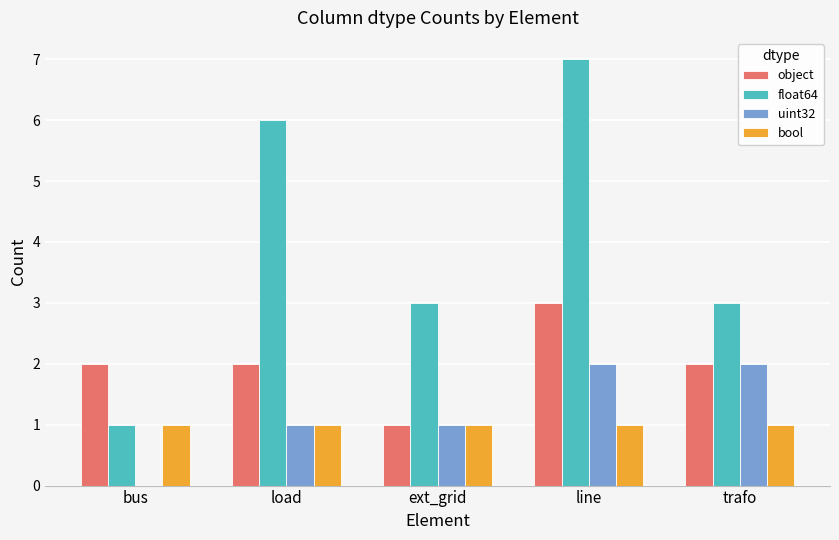

What is the sum of all uint32 values?

6